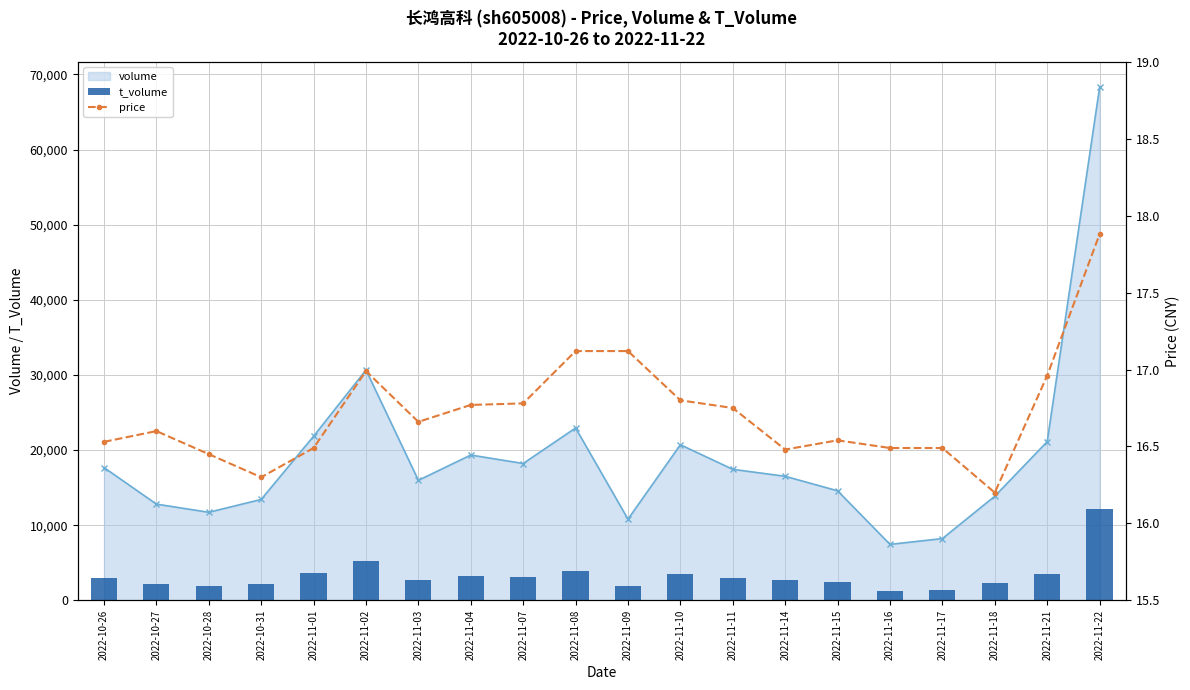

How many data points does each series have?

20